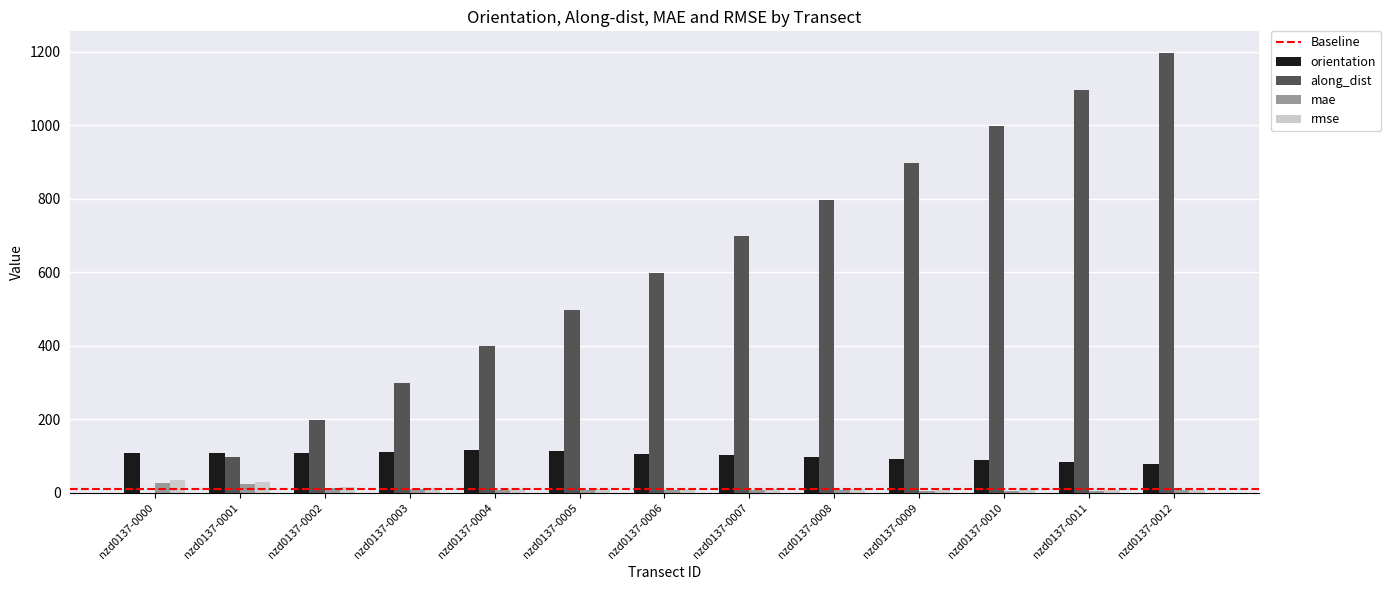

Which category has the highest value in the along_dist series?

nzd0137-0012